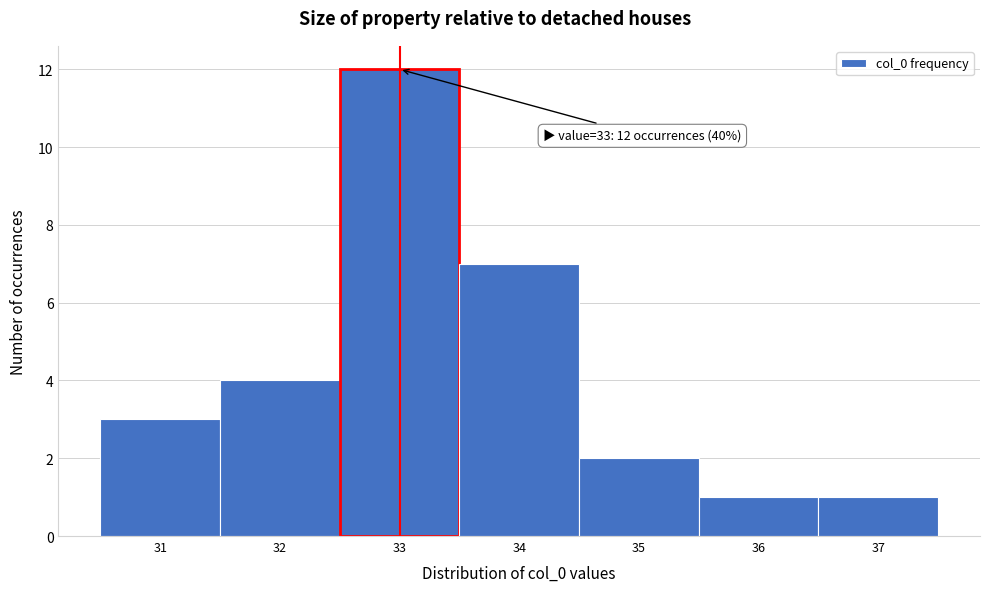

Which range on the x-axis has the tallest bar?

32.5 to 33.5